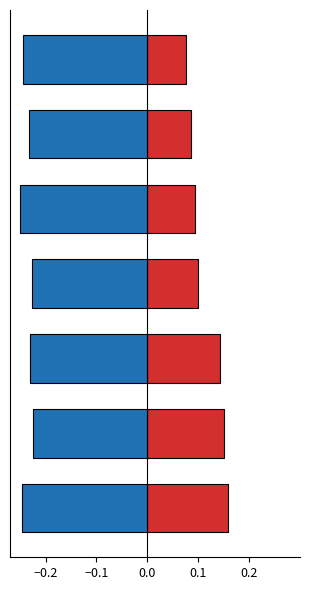

The δ13C/others (negative) series shows -0.2 at 6. True or false?

True